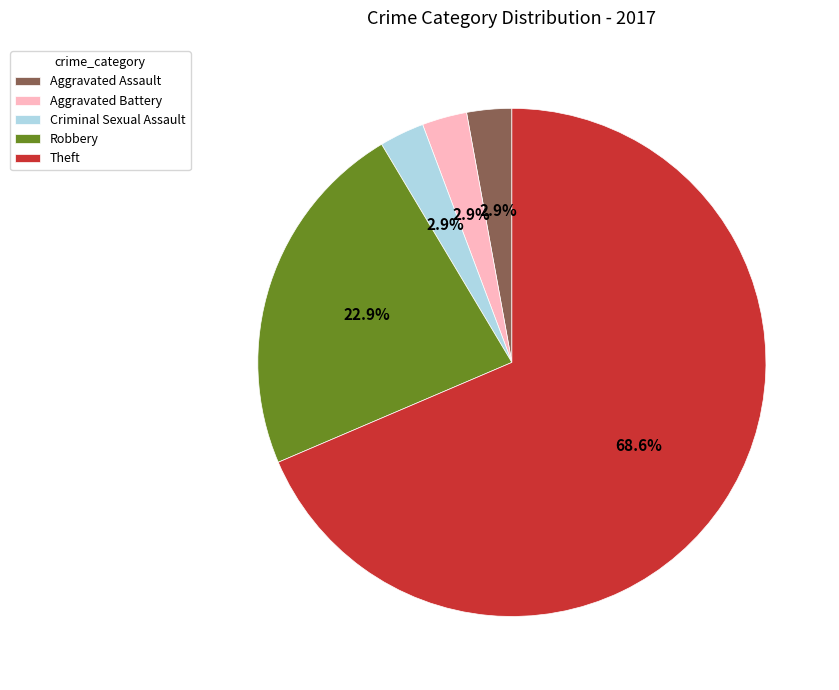

To the nearest percent, what percentage of the pie is Criminal Sexual Assault?

3%